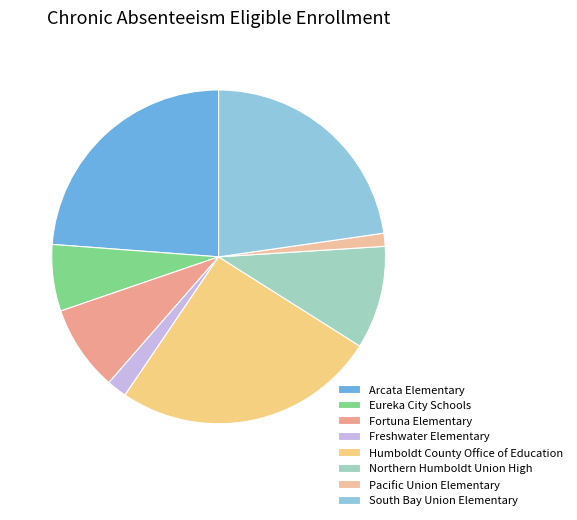

How many segments does this pie chart have?

8